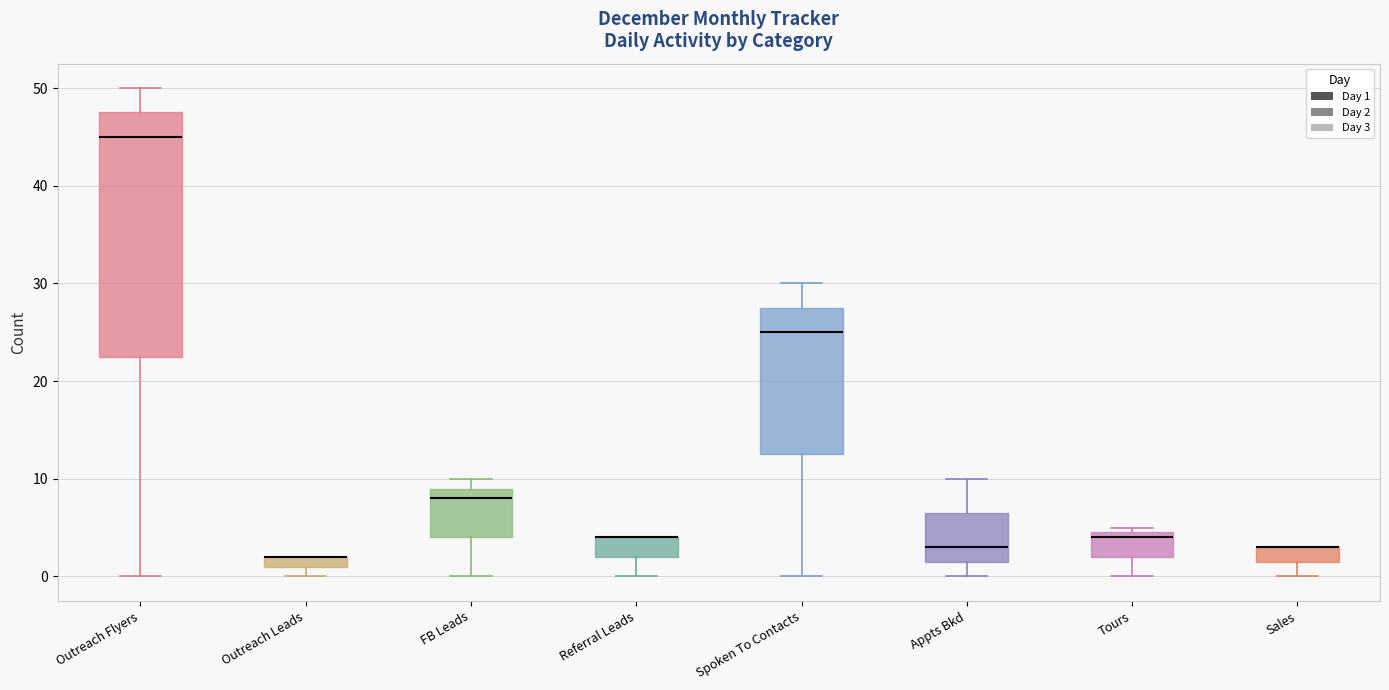

Comparing the boxes themselves (not the whiskers), which one is the tallest?

Outreach Flyers